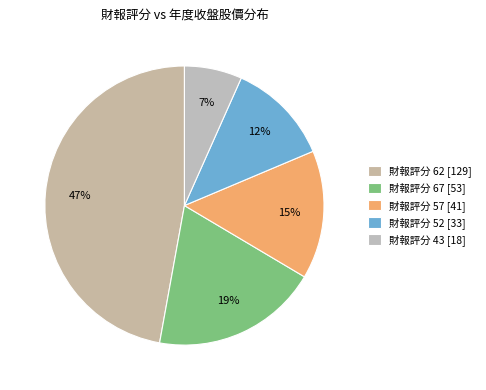

Is there a majority slice in this chart?

No